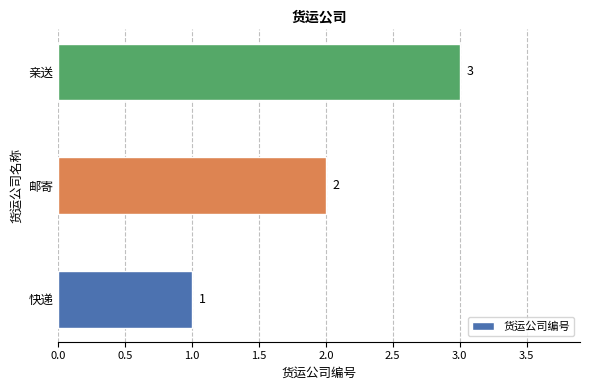

Rank the categories by value from highest to lowest.

亲送, 邮寄, 快递